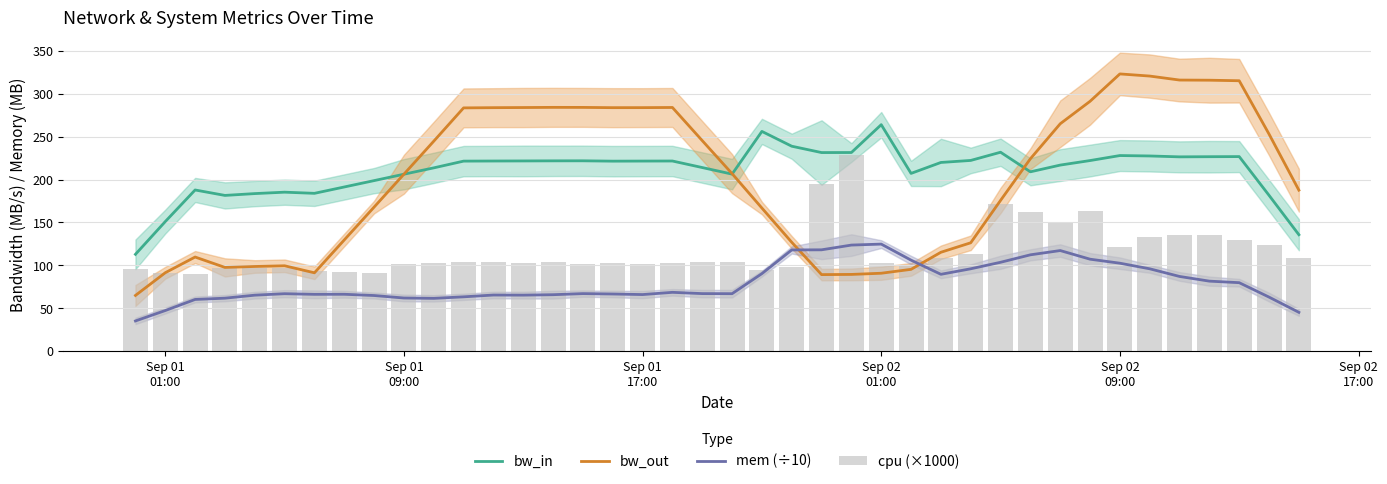

True or false: bw_in and mem (÷10) cross at least once.

False